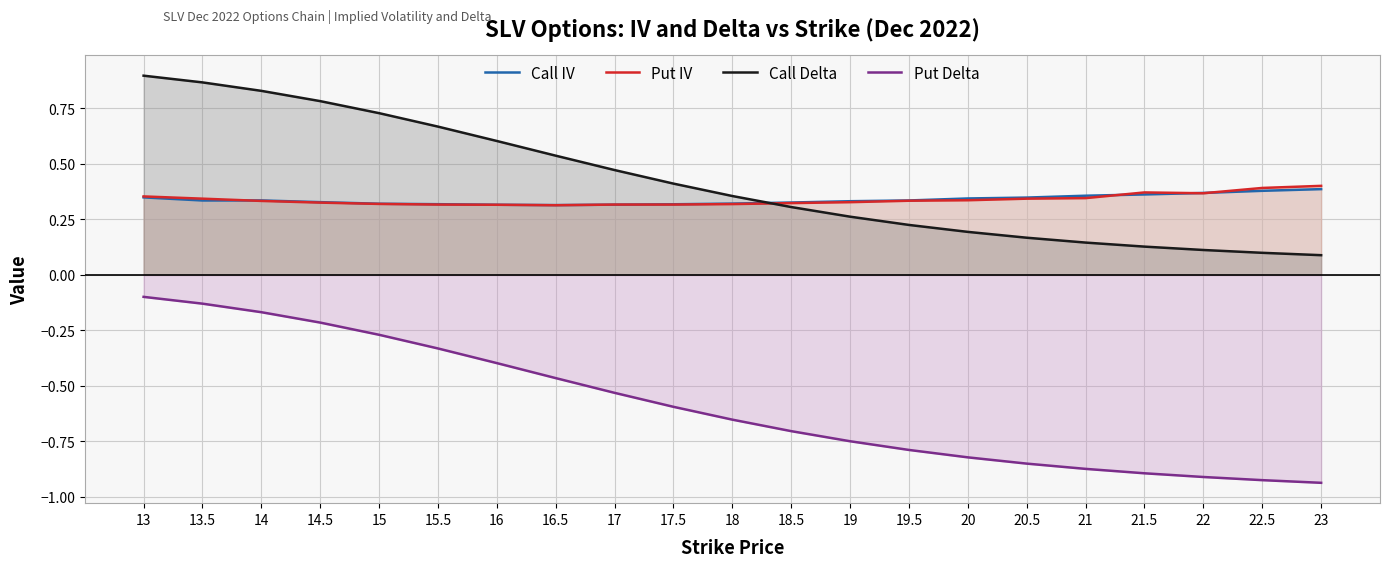

Reading left to right, transcribe all the data shown in this chart.

Call IV: 0.3	0.3	0.3	0.3	0.3	0.3	0.3	0.3	0.3	0.3	0.3	0.3	0.3	0.3	0.3	0.3	0.4	0.4	0.4	0.4	0.4
Put IV: 0.4	0.3	0.3	0.3	0.3	0.3	0.3	0.3	0.3	0.3	0.3	0.3	0.3	0.3	0.3	0.3	0.3	0.4	0.4	0.4	0.4
Call Delta: 0.9	0.9	0.8	0.8	0.7	0.7	0.6	0.5	0.5	0.4	0.4	0.3	0.3	0.2	0.2	0.2	0.1	0.1	0.1	0.1	0.1
Put Delta: -0.1	-0.1	-0.2	-0.2	-0.3	-0.3	-0.4	-0.5	-0.5	-0.6	-0.7	-0.7	-0.7	-0.8	-0.8	-0.9	-0.9	-0.9	-0.9	-0.9	-0.9